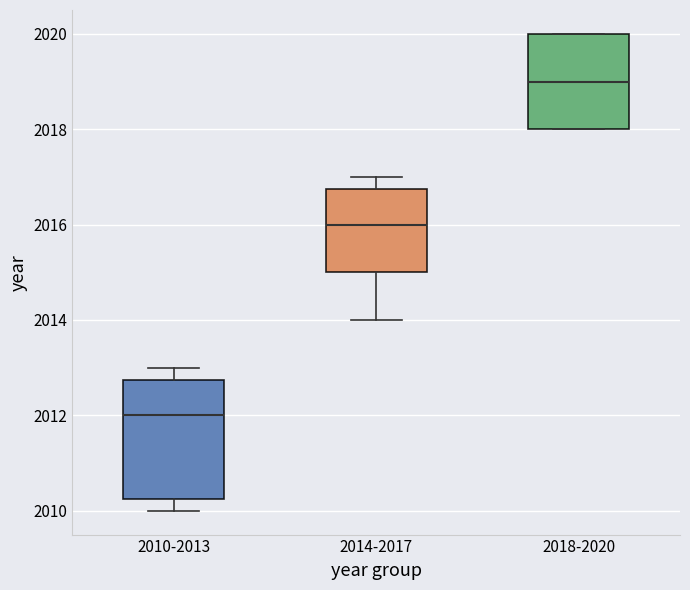

Reading left to right, transcribe this box plot: for each box, give where its median line is, the range the box spans, and where its two whiskers end, as read against the y-axis. The values are not printed on the chart, so give them approximately, as read against the axis.

2010-2013: median 2012.0, box 2010.2 to 2012.8, whiskers 2010.0 to 2013.0
2014-2017: median 2016.0, box 2015.0 to 2016.8, whiskers 2014.0 to 2017.0
2018-2020: median 2019.0, box 2018.0 to 2020.0, whiskers 2018.0 to 2020.0